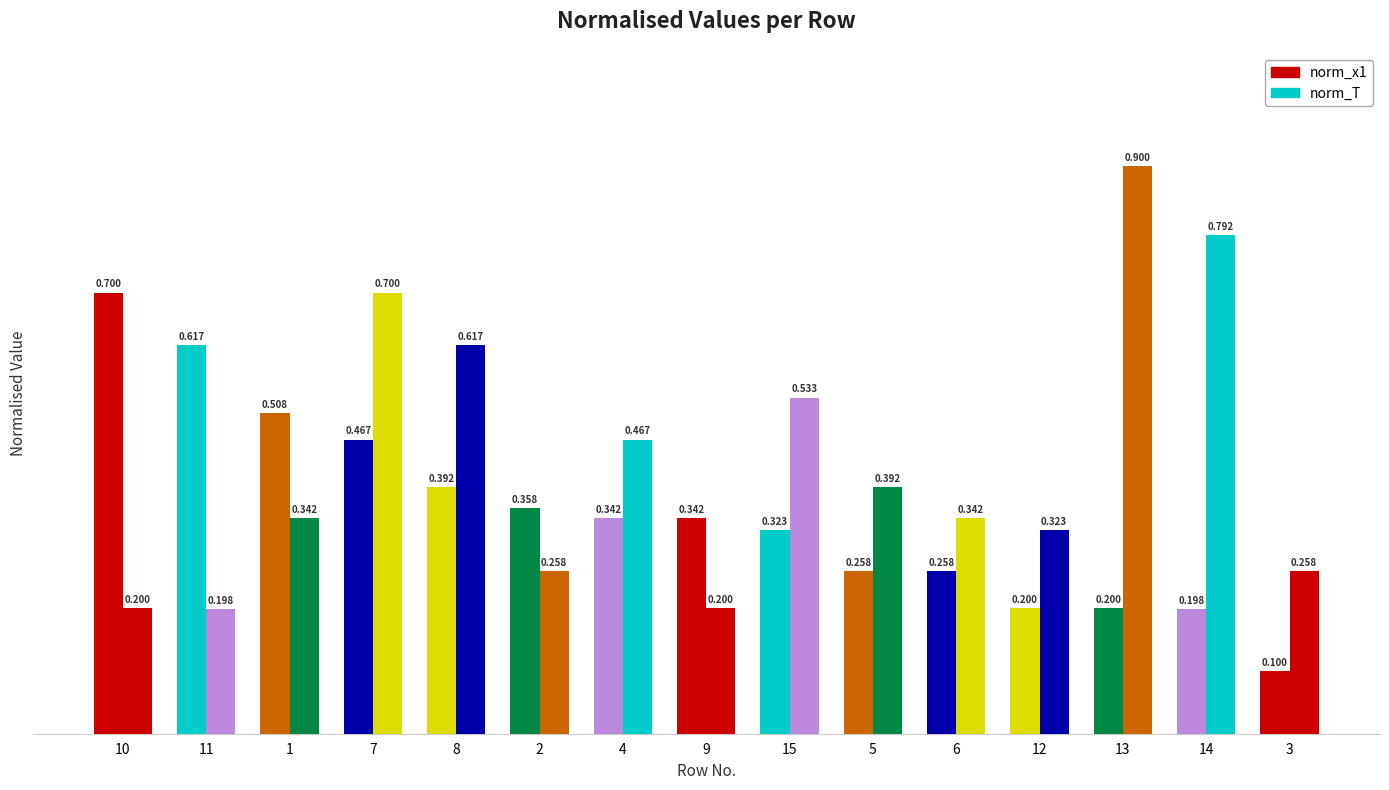

What is the difference between the maximum and second lowest values in the norm_x1 series?

0.5